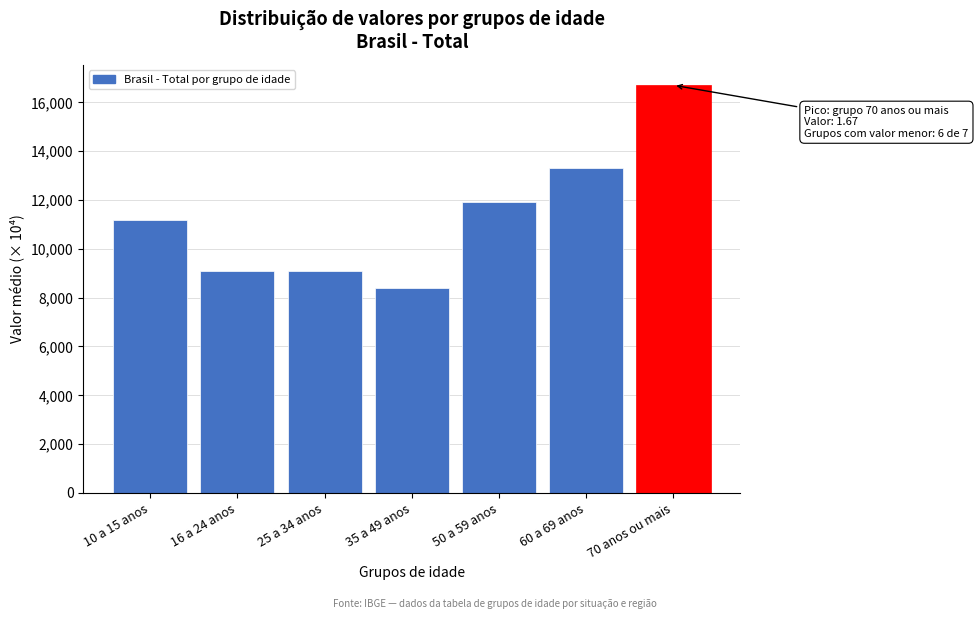

Reading right to left, transcribe all the data shown in this chart.

16700.0	13300.0	11900.0	8400.0	9100.0	9100.0	11200.0